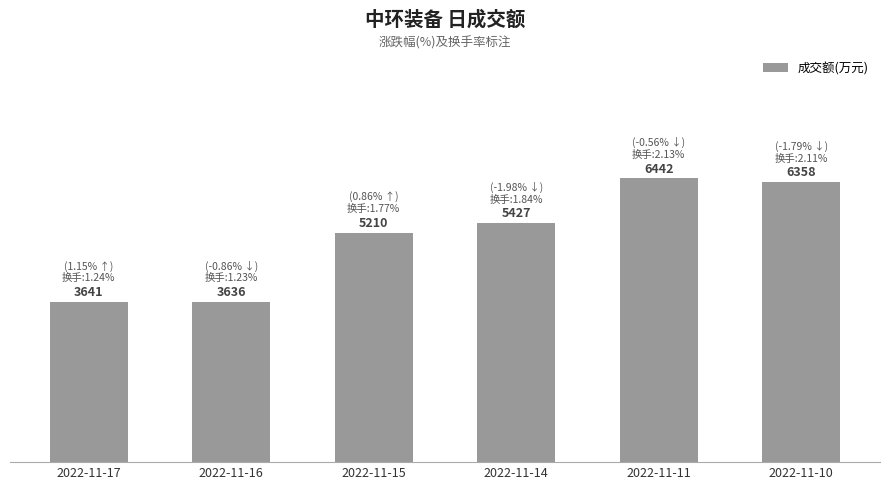

Are the bars horizontal?

No